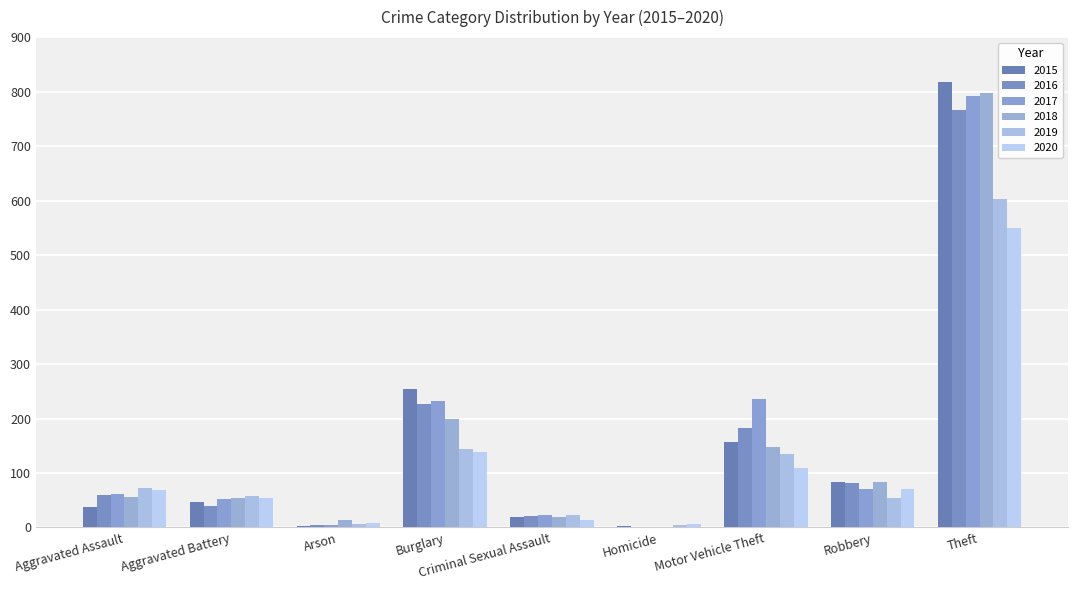

Which series has the widest spread of values?

2015